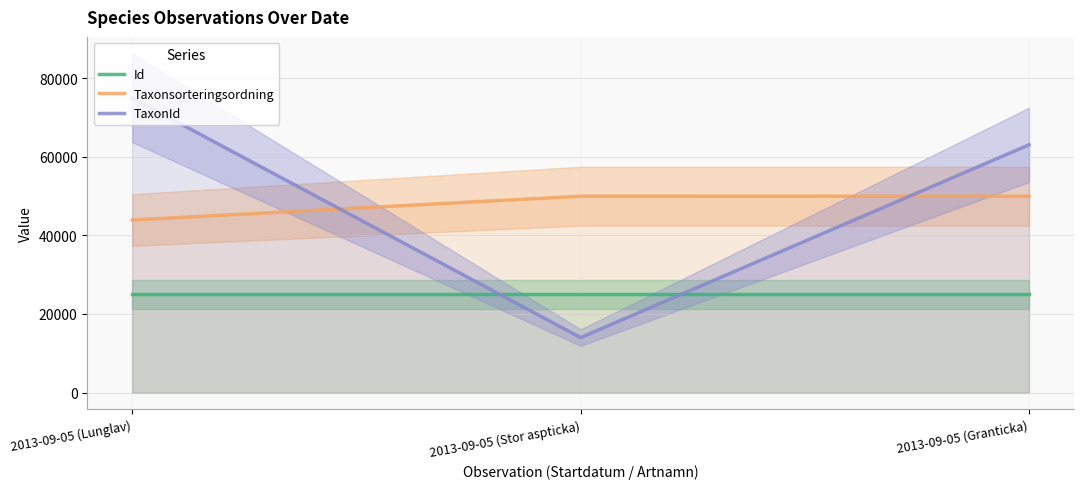

What is the difference between the highest and lowest values at 2013-09-05 (Granticka)?

38084.5